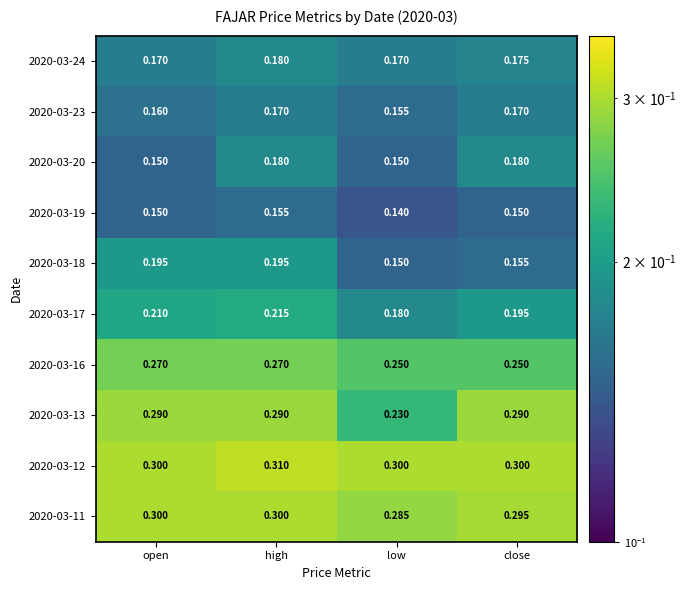

At which category does the chart reach its minimum across all series?

low